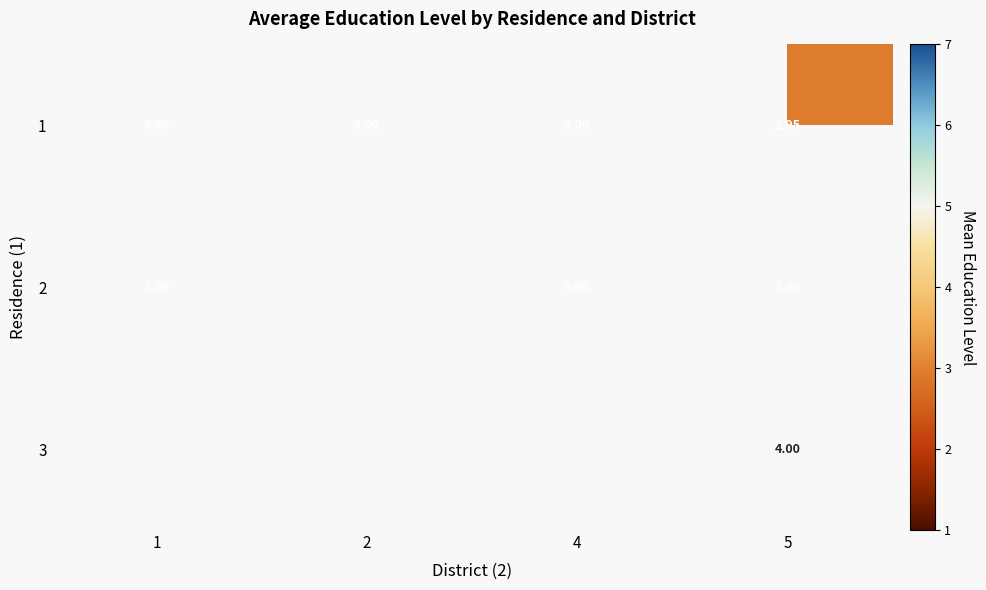

Which category has the lowest value in the 1 series?

5